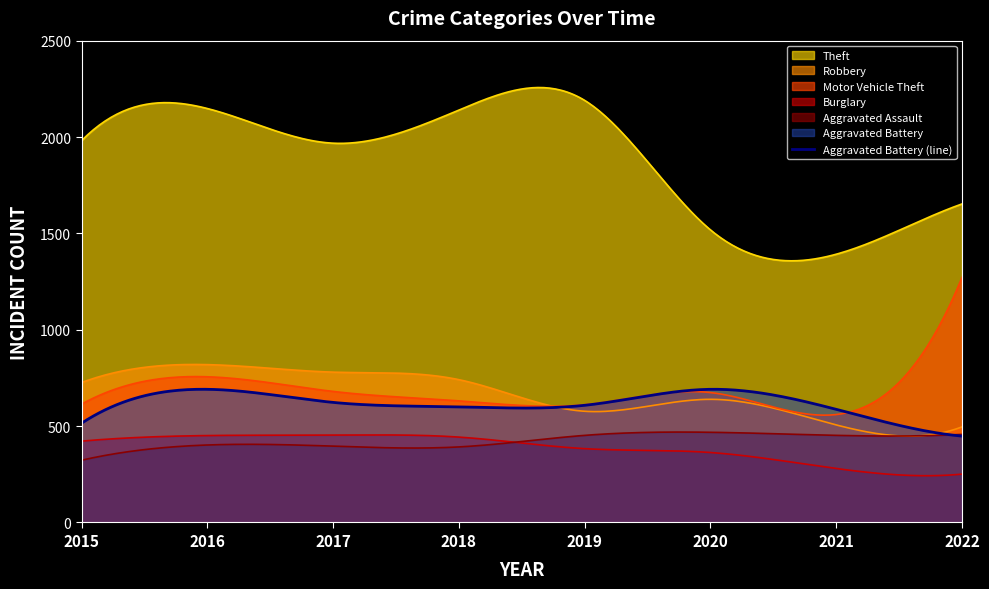

What is the value of the Theft point at the 3rd from the left?

1968